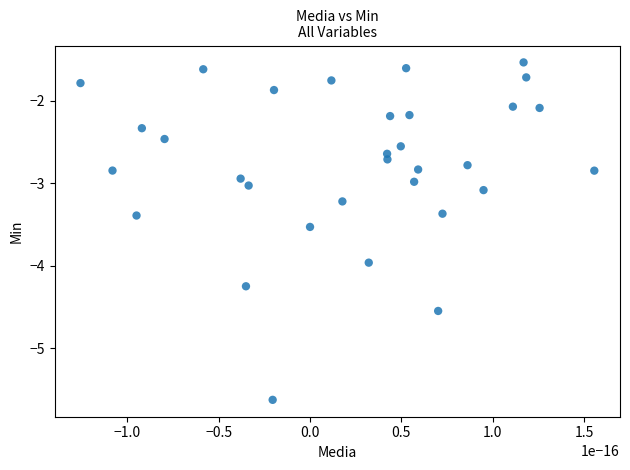

Count the number of points in this scatter plot.

32